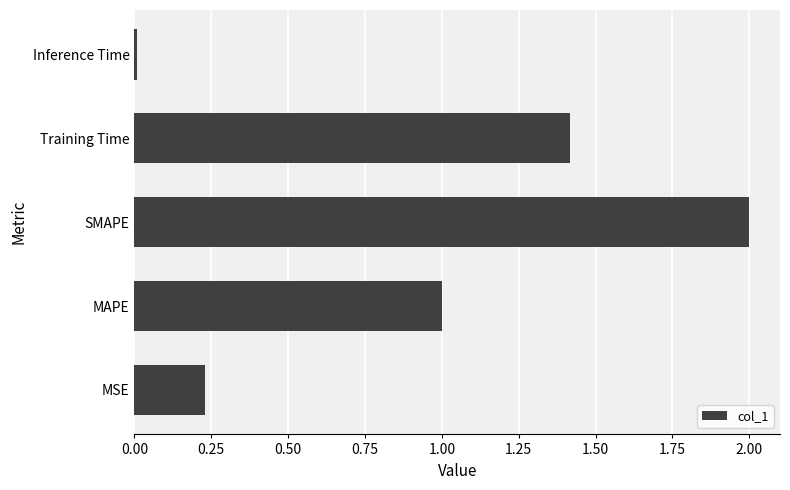

What is the change in value from MSE to Training Time?

+1.2